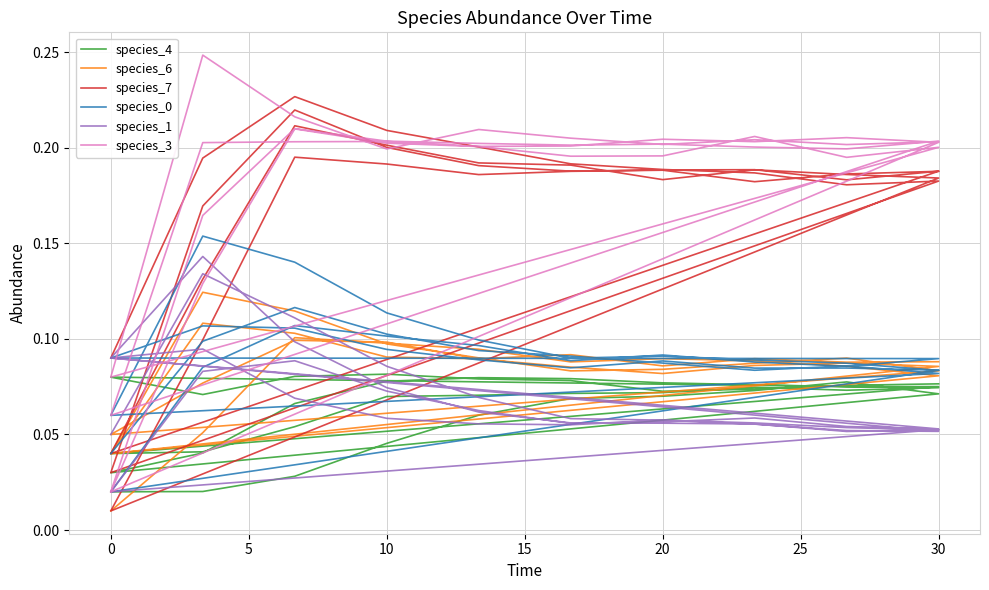

Reading left to right, what are all the values shown in this chart?

species_4: 0.0	0.0	0.0	0.0	0.1	0.1	0.1	0.1	0.1	0.1	0.0	0.0	0.1	0.1	0.1	0.1	0.1	0.1	0.1	0.1	0.0	0.0	0.1	0.1	0.1	0.1	0.1	0.1	0.1	0.1	0.1	0.1	0.1	0.1	0.1	0.1	0.1	0.1	0.1	0.1
species_6: 0.0	0.1	0.1	0.1	0.1	0.1	0.1	0.1	0.1	0.1	0.0	0.1	0.1	0.1	0.1	0.1	0.1	0.1	0.1	0.1	0.1	0.1	0.1	0.1	0.1	0.1	0.1	0.1	0.1	0.1	0.0	0.1	0.1	0.1	0.1	0.1	0.1	0.1	0.1	0.1
species_7: 0.1	0.2	0.2	0.2	0.2	0.2	0.2	0.2	0.2	0.2	0.0	0.2	0.2	0.2	0.2	0.2	0.2	0.2	0.2	0.2	0.0	0.1	0.2	0.2	0.2	0.2	0.2	0.2	0.2	0.2	0.0	0.1	0.2	0.2	0.2	0.2	0.2	0.2	0.2	0.2
species_0: 0.0	0.1	0.1	0.1	0.1	0.1	0.1	0.1	0.1	0.1	0.1	0.2	0.1	0.1	0.1	0.1	0.1	0.1	0.1	0.1	0.0	0.1	0.1	0.1	0.1	0.1	0.1	0.1	0.1	0.1	0.1	0.1	0.1	0.1	0.1	0.1	0.1	0.1	0.1	0.1
species_1: 0.1	0.1	0.1	0.1	0.1	0.1	0.1	0.1	0.1	0.1	0.1	0.1	0.1	0.1	0.1	0.1	0.1	0.1	0.1	0.1	0.0	0.1	0.1	0.1	0.1	0.1	0.1	0.1	0.1	0.1	0.1	0.1	0.1	0.1	0.1	0.1	0.1	0.1	0.1	0.1
species_3: 0.0	0.2	0.2	0.2	0.2	0.2	0.2	0.2	0.2	0.2	0.1	0.2	0.2	0.2	0.2	0.2	0.2	0.2	0.2	0.2	0.0	0.1	0.2	0.2	0.2	0.2	0.2	0.2	0.2	0.2	0.1	0.2	0.2	0.2	0.2	0.2	0.2	0.2	0.2	0.2